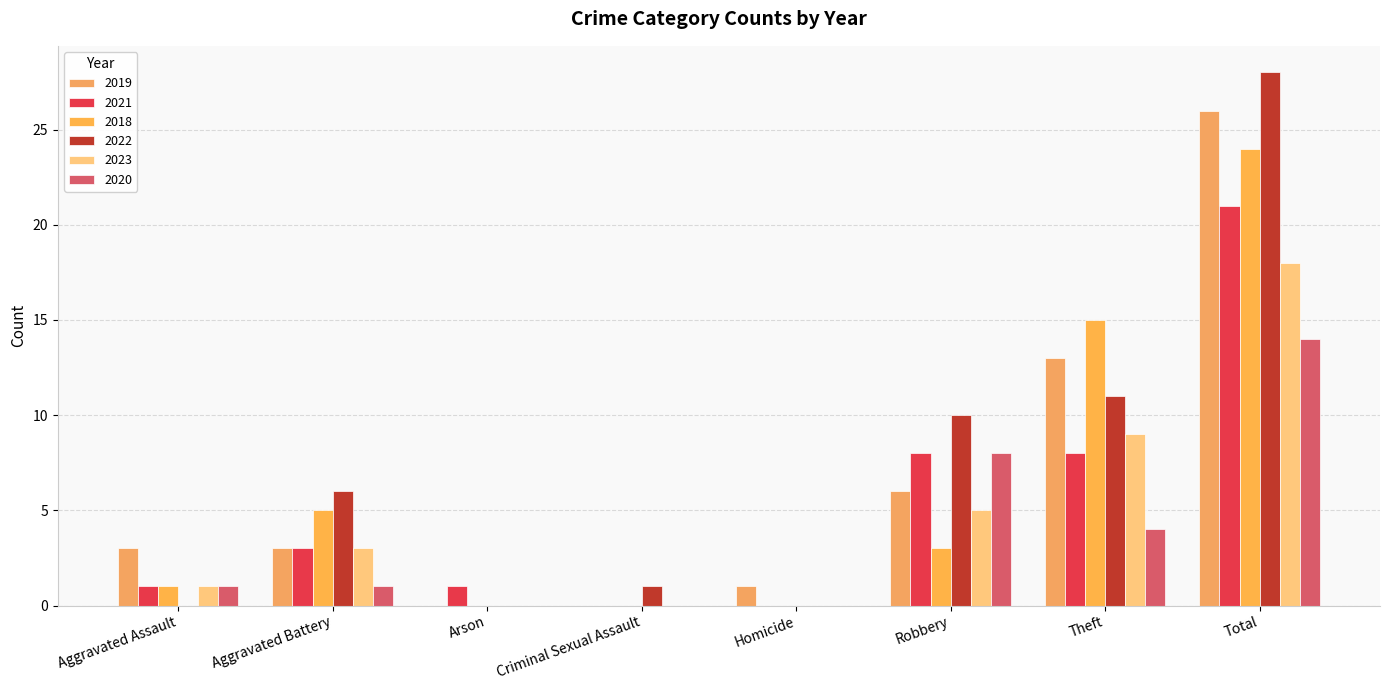

What is the label of the 7th bar from the left?

Theft